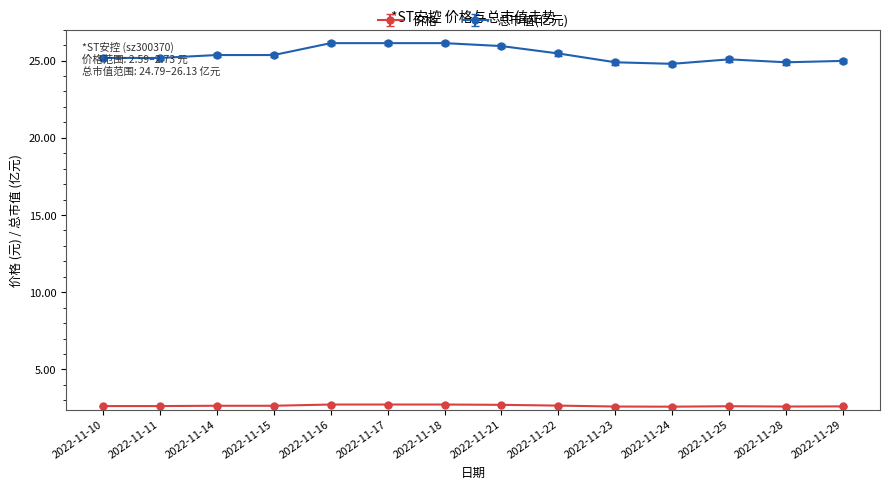

True or false: 价格 and 总市值(亿元) cross at least once.

False